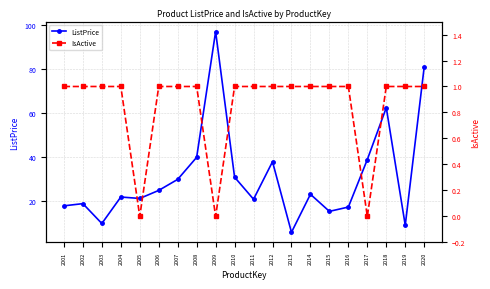

True or false: IsActive and ListPrice cross at least once.

False